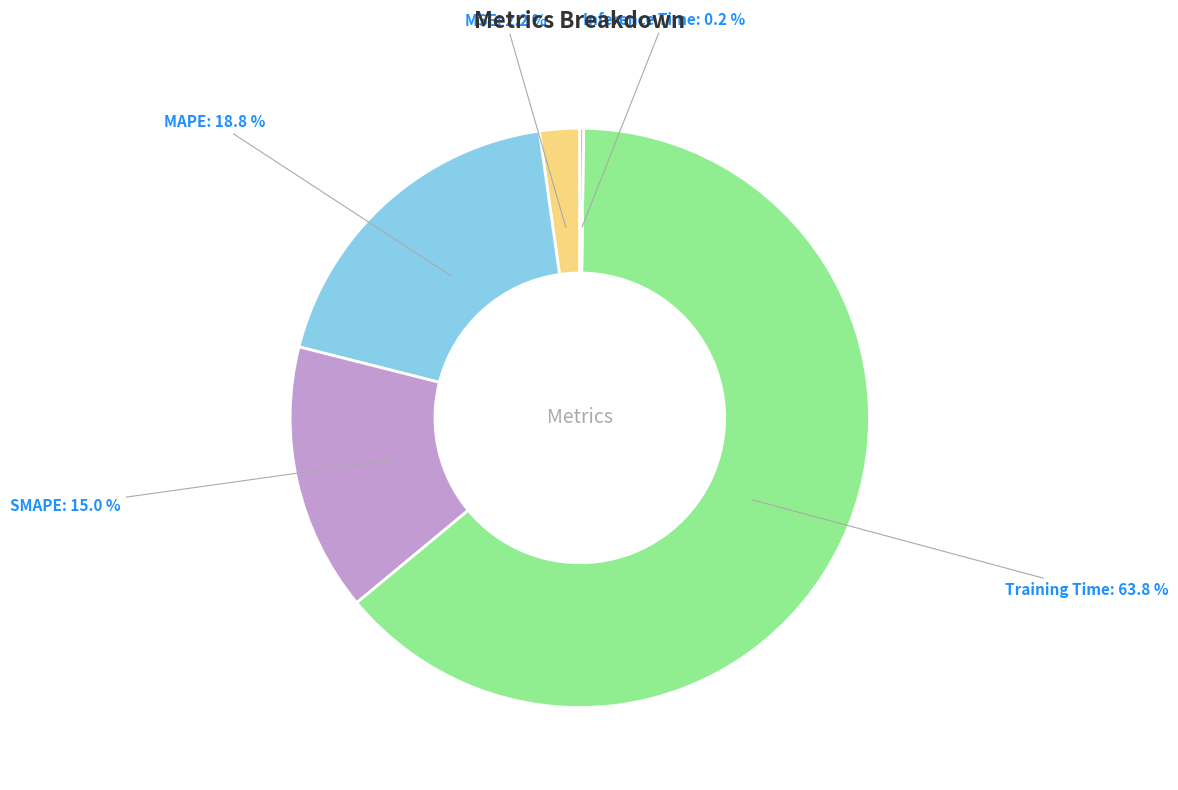

Combined, what portion of the pie is MSE and Training Time?

66.0%